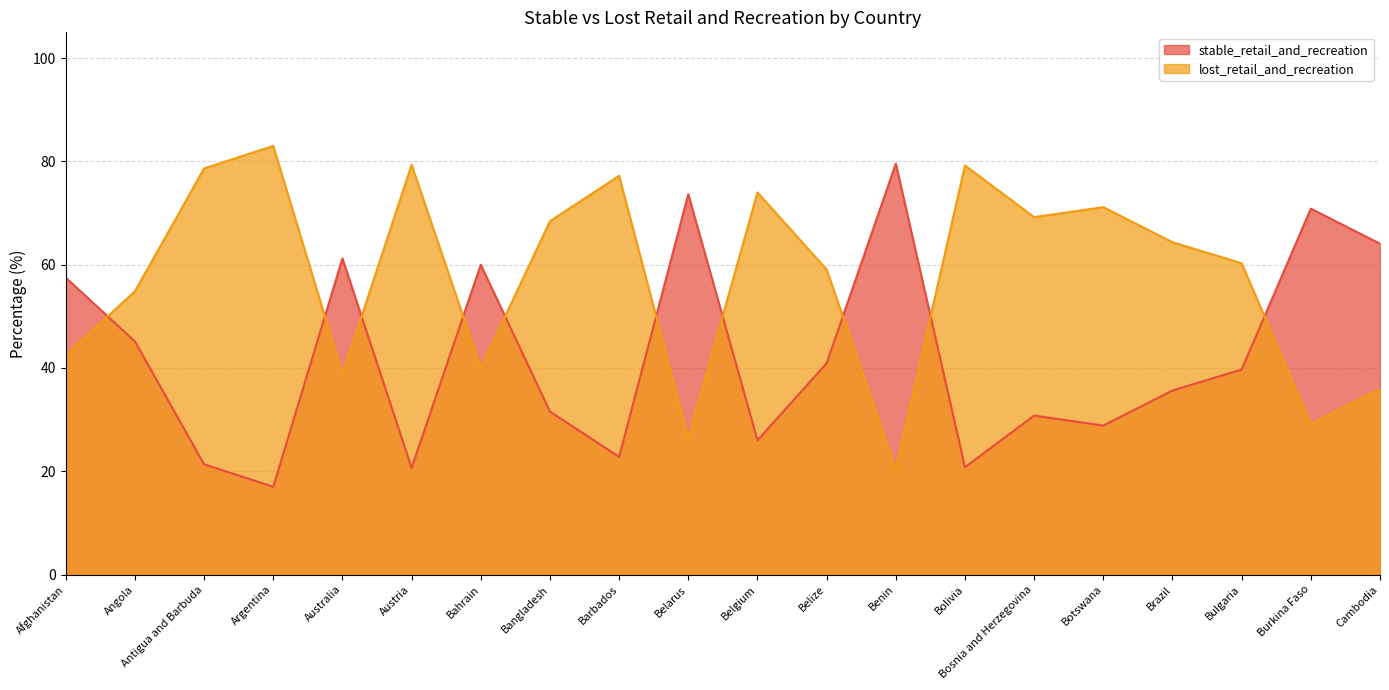

How many interior local peaks does the stable_retail_and_recreation series have?

6